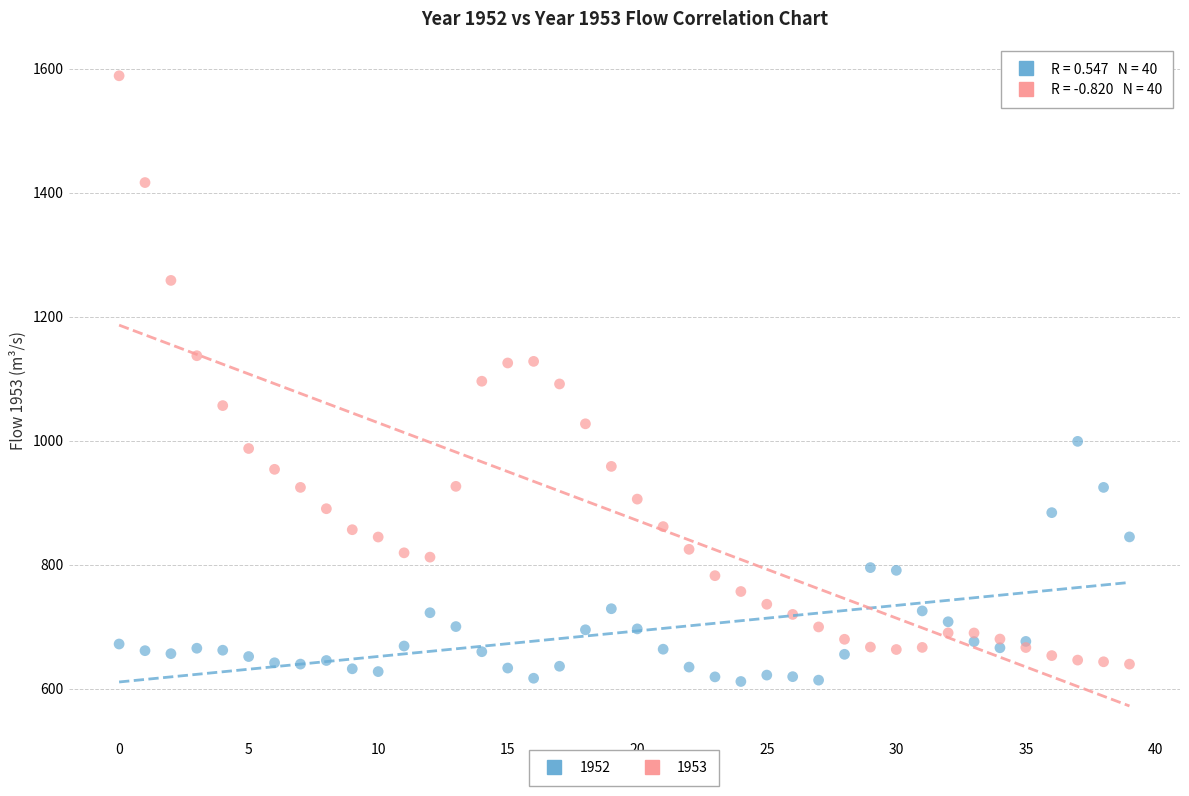

Which series reaches the maximum Y coordinate?

1953